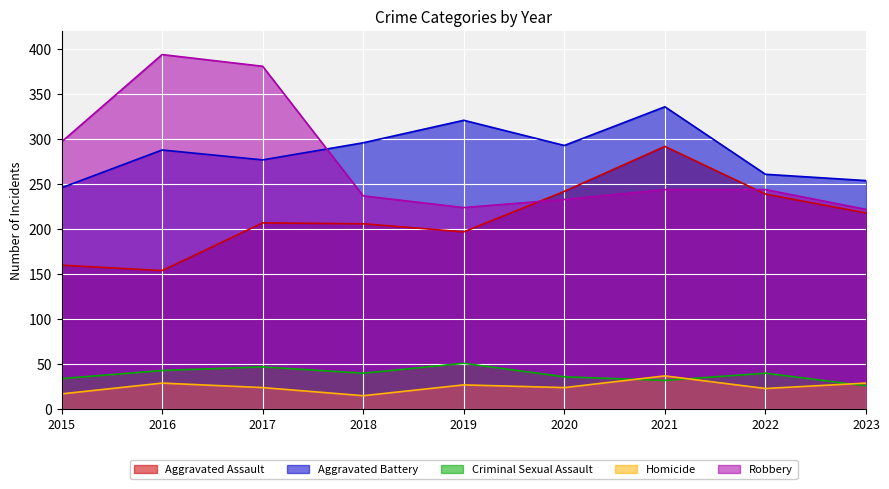

The value of Criminal Sexual Assault at 2020 is 36. True or false?

True